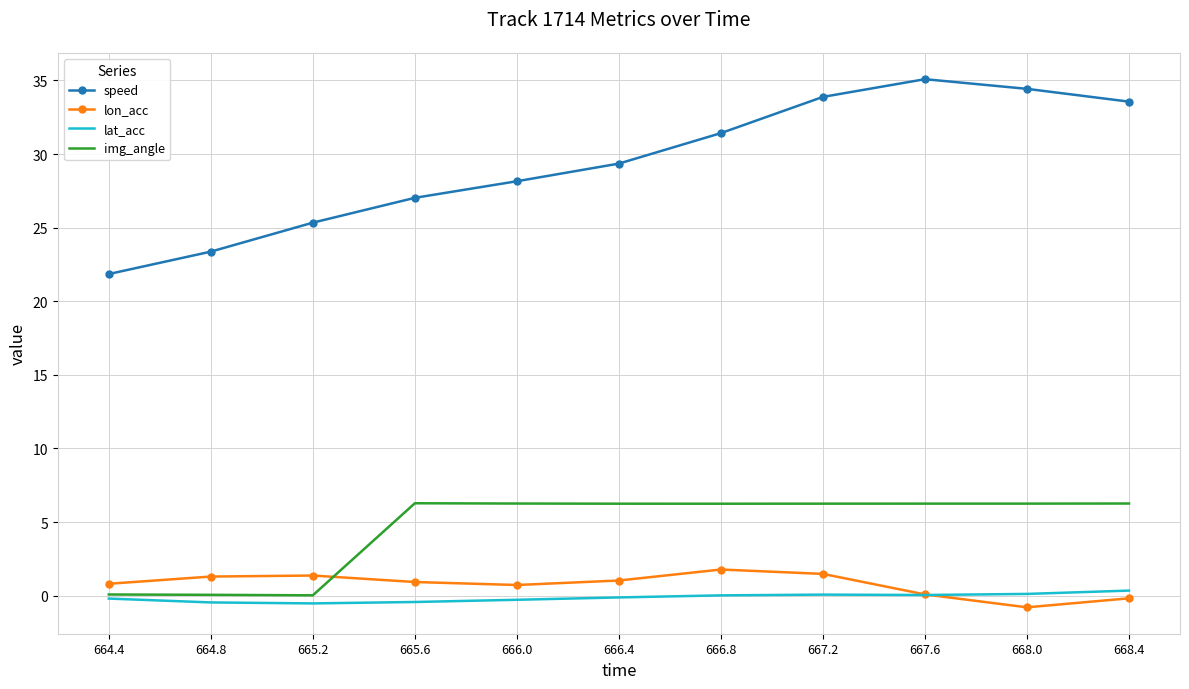

The value of speed at 668.0 is 13.3. True or false?

False